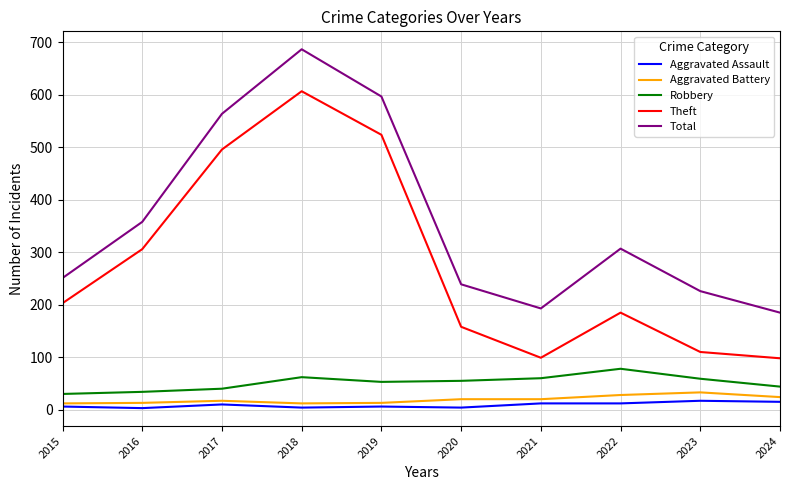

At which category does Theft reach its first local peak?

2018